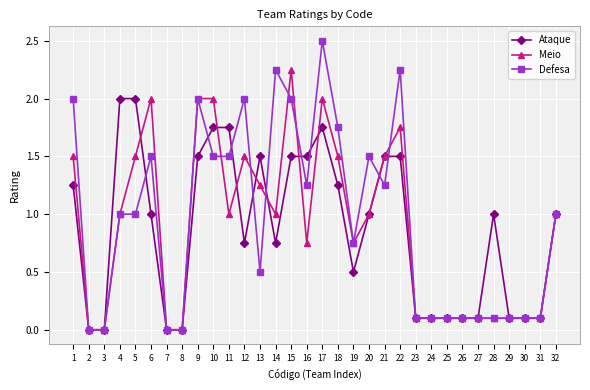

What are all the series names shown in the legend?

Ataque, Meio, Defesa